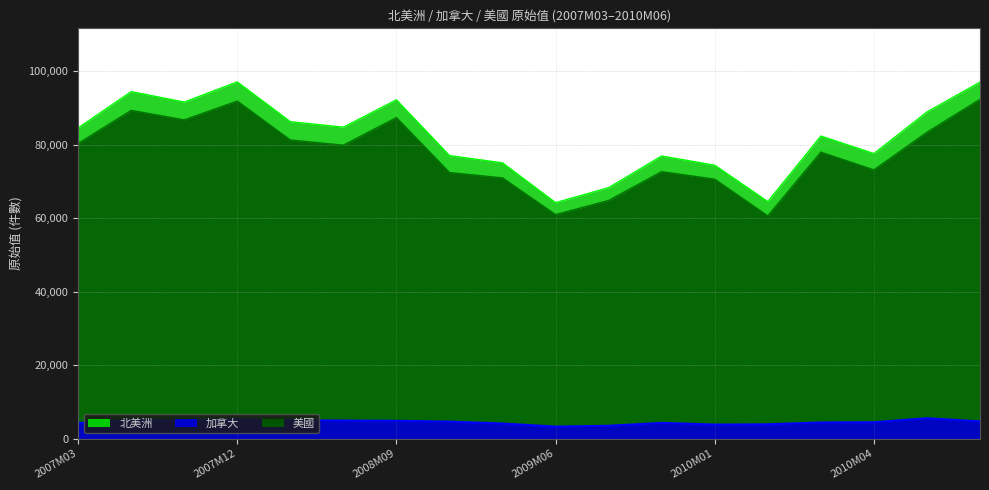

What is the difference between the maximum and minimum values in the 北美洲 series?

32869